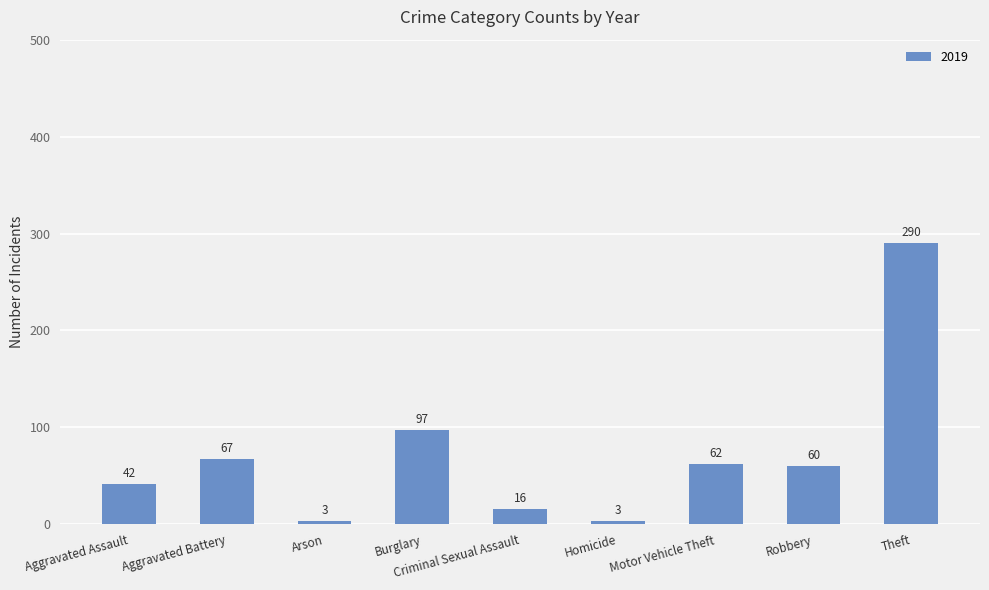

True or false: the data shows 97 at Burglary.

True